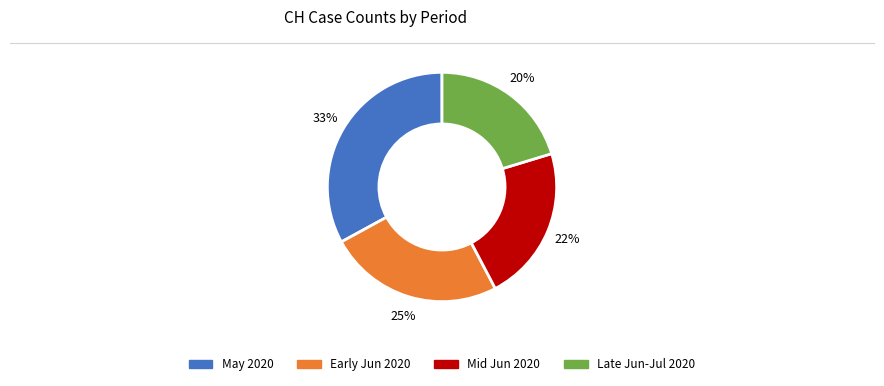

To the nearest percent, what is the difference between the largest and smallest slice percentages?

13%